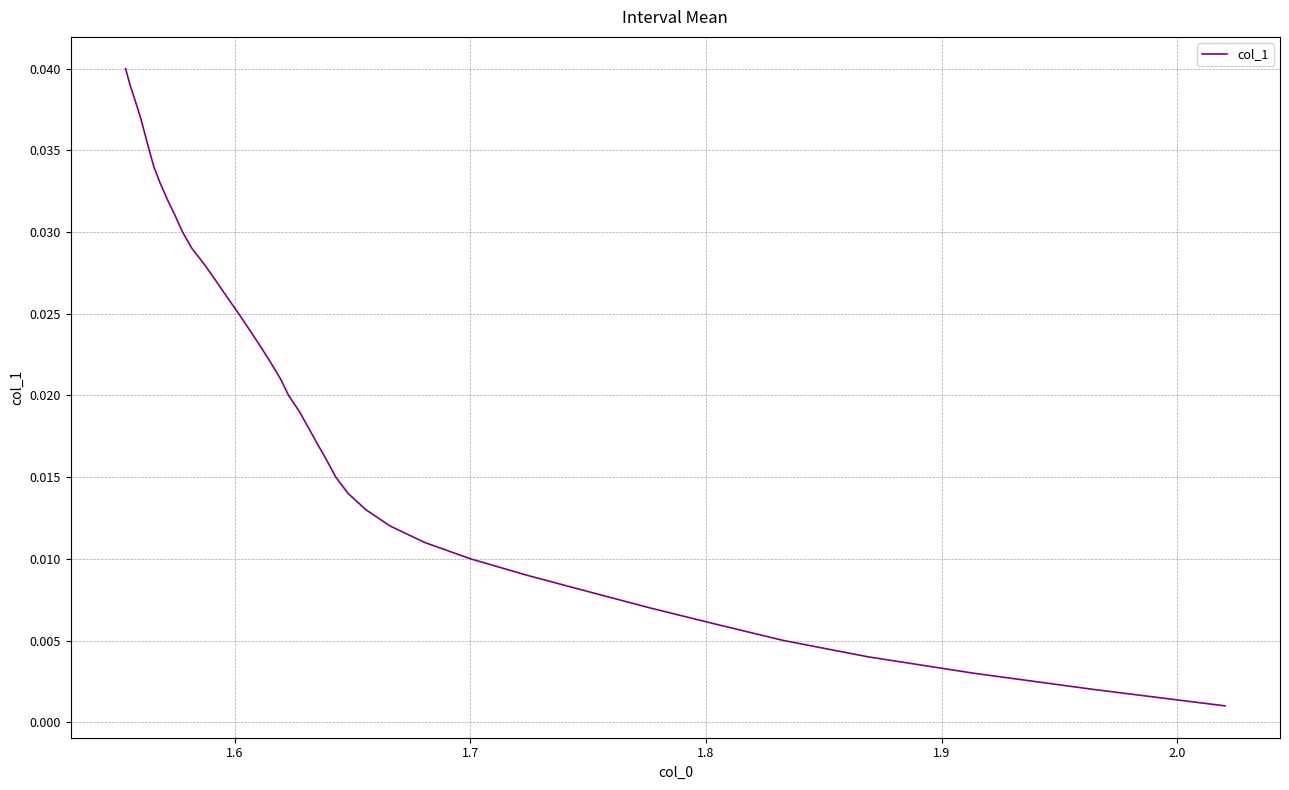

True or false: there are more than 2 points higher than both neighbors.

False